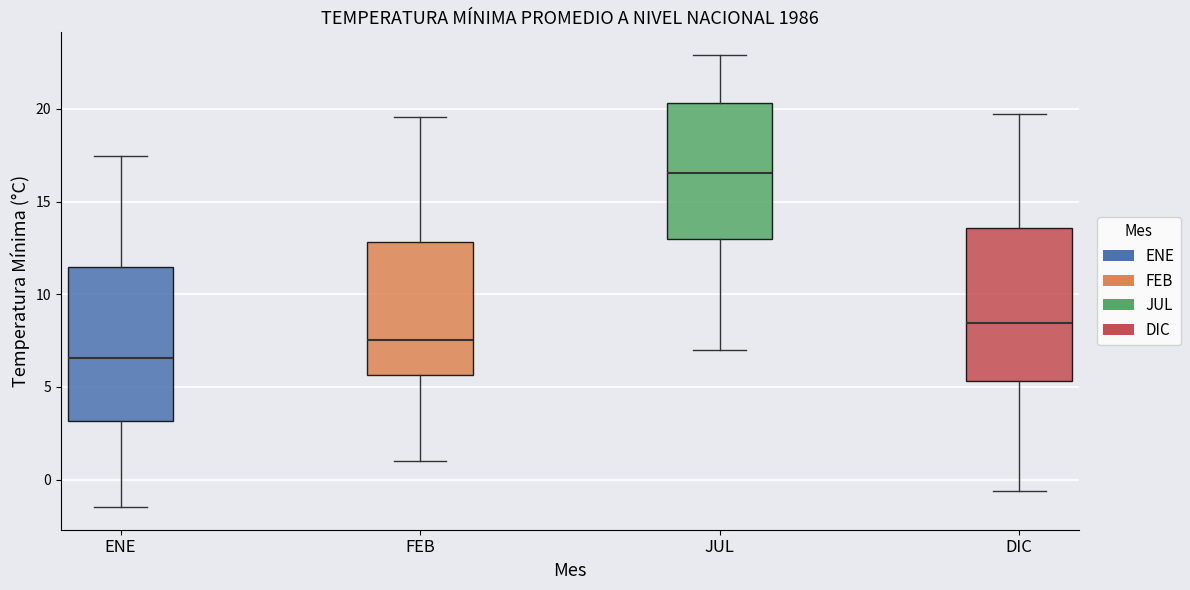

Where is the upper edge of the box for ENE on the y-axis? The values are not printed on the chart, so give them approximately, as read against the axis.

11.5